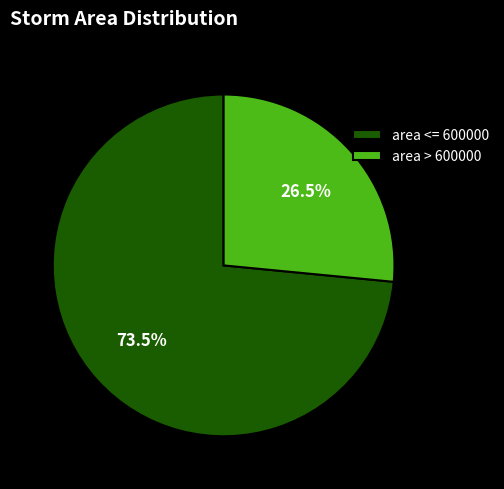

Which has a higher value, area > 600000 or area <= 600000?

area <= 600000